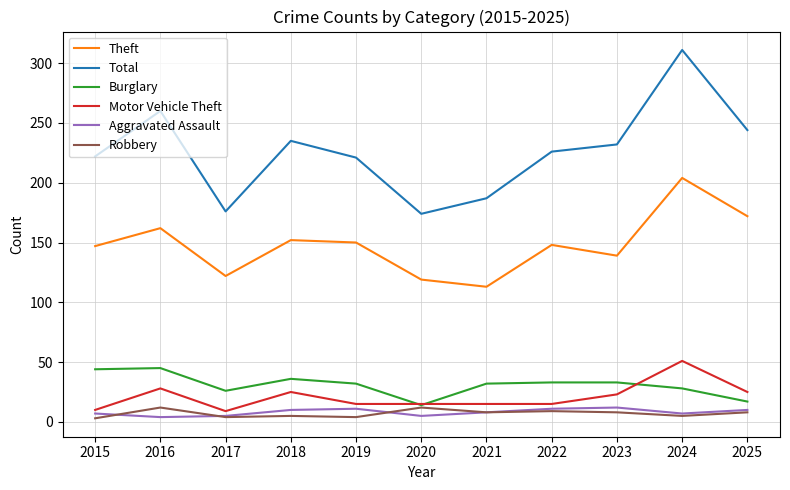

At which label does Motor Vehicle Theft reach its peak?

2024